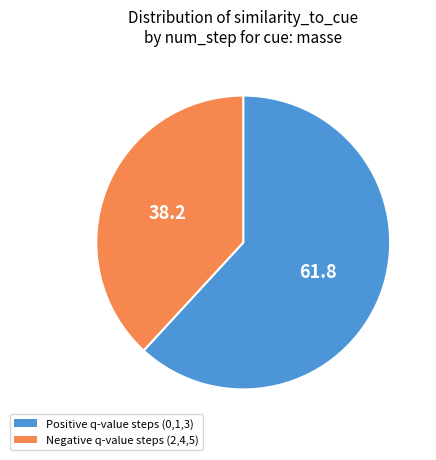

Is there any slice that represents more than half of the pie?

Yes